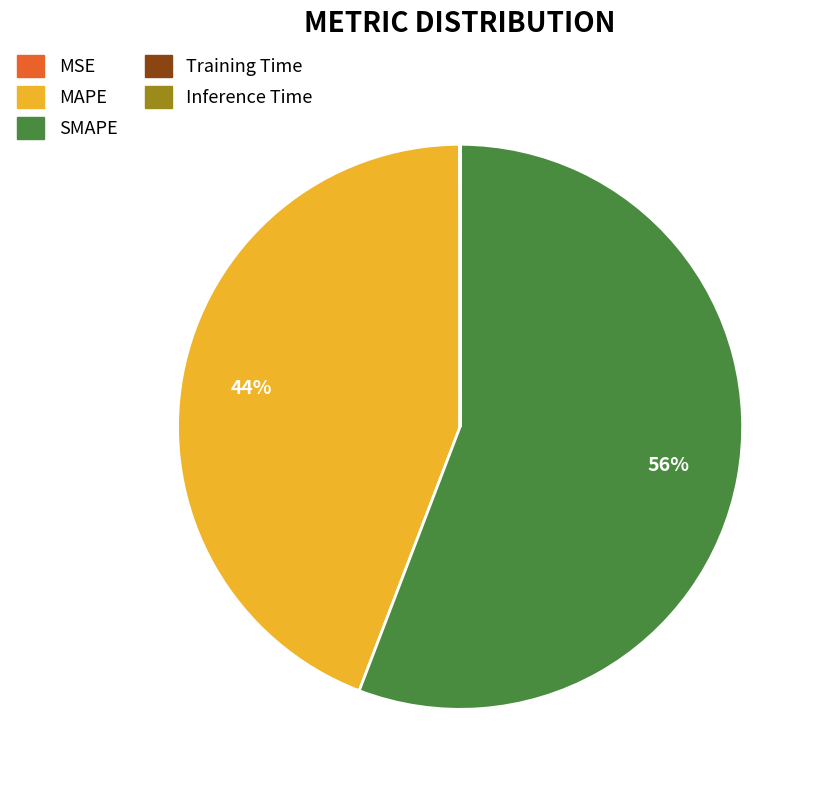

To the nearest percent, what is the difference between the largest and smallest slice percentages?

56%